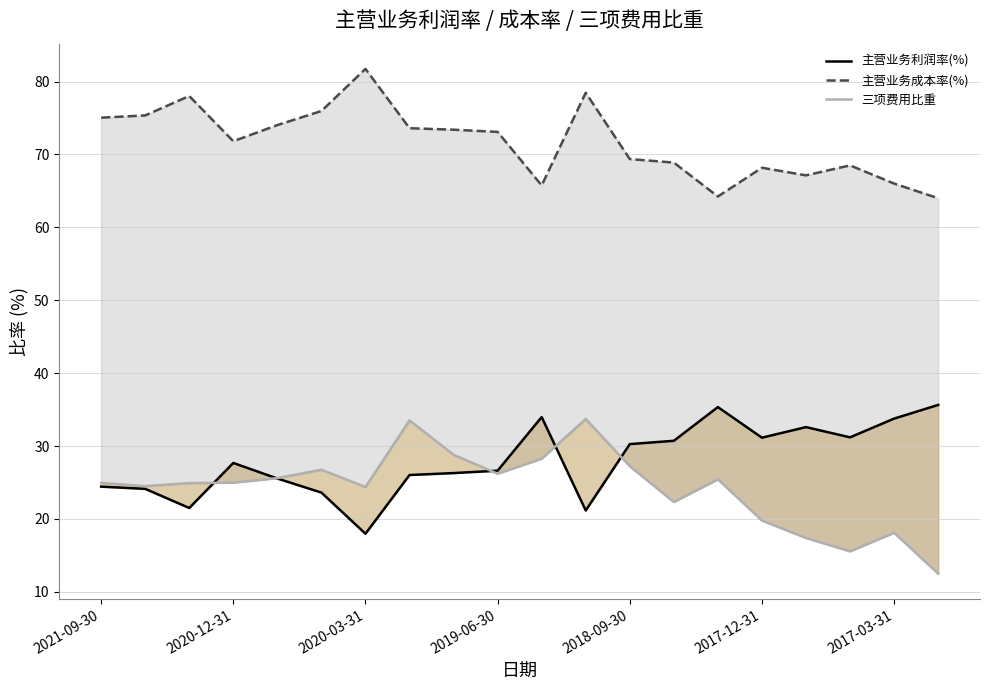

What is the average value of the 主营业务成本率(%) series?

71.6